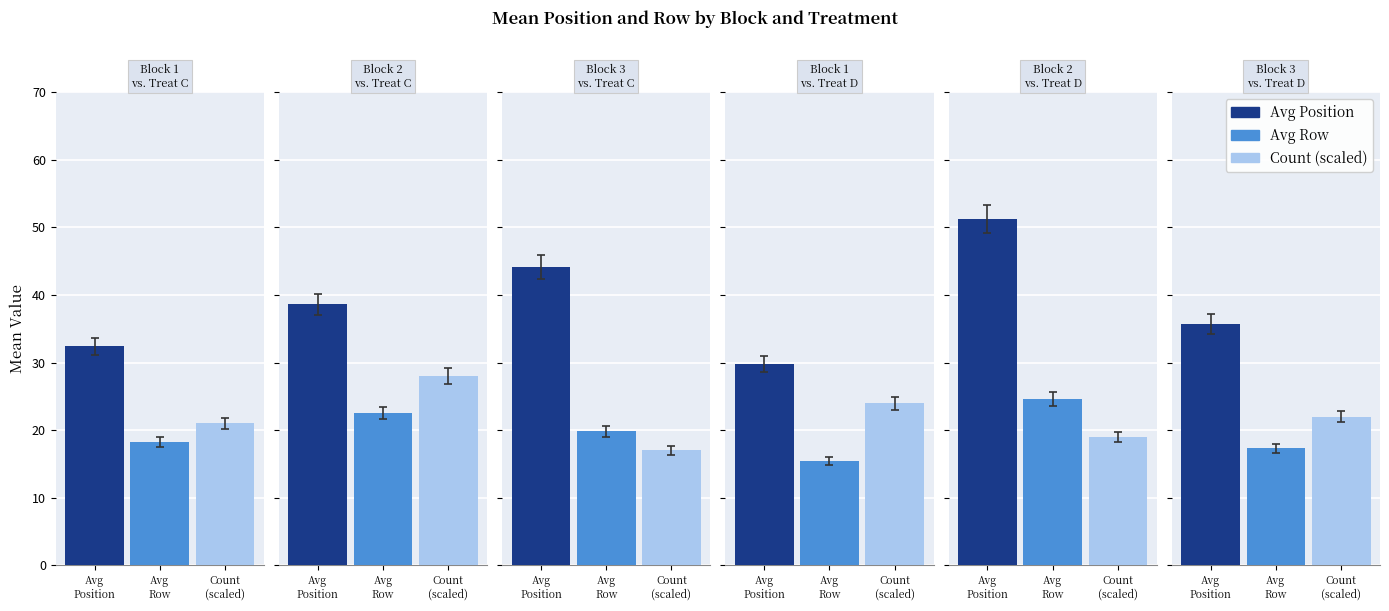

The value of count at 0 is 37.7. True or false?

False